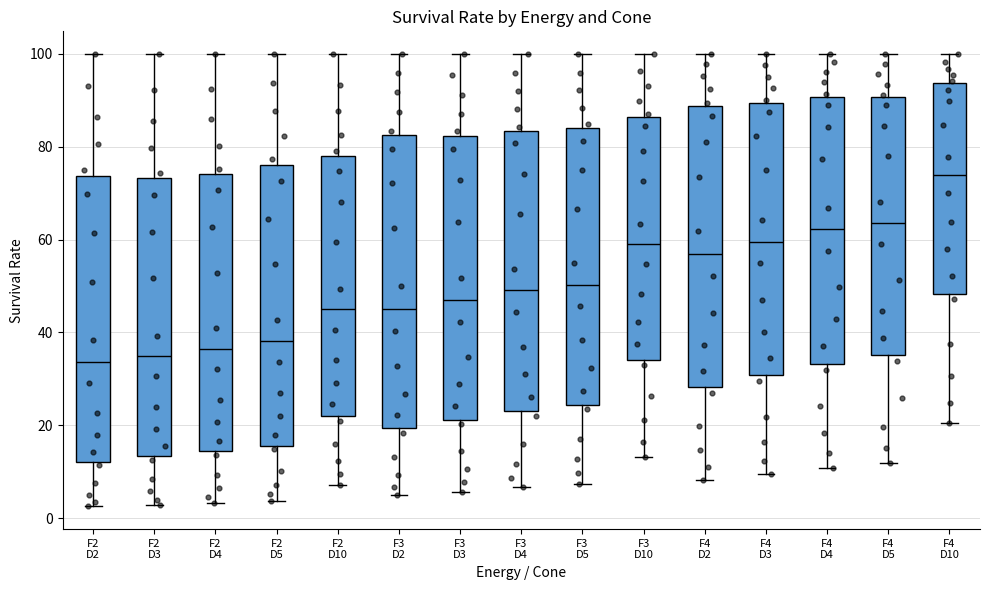

Where does the lower whisker of the box for F4 D4 end on the y-axis? The values are not printed on the chart, so give them approximately, as read against the axis.

10